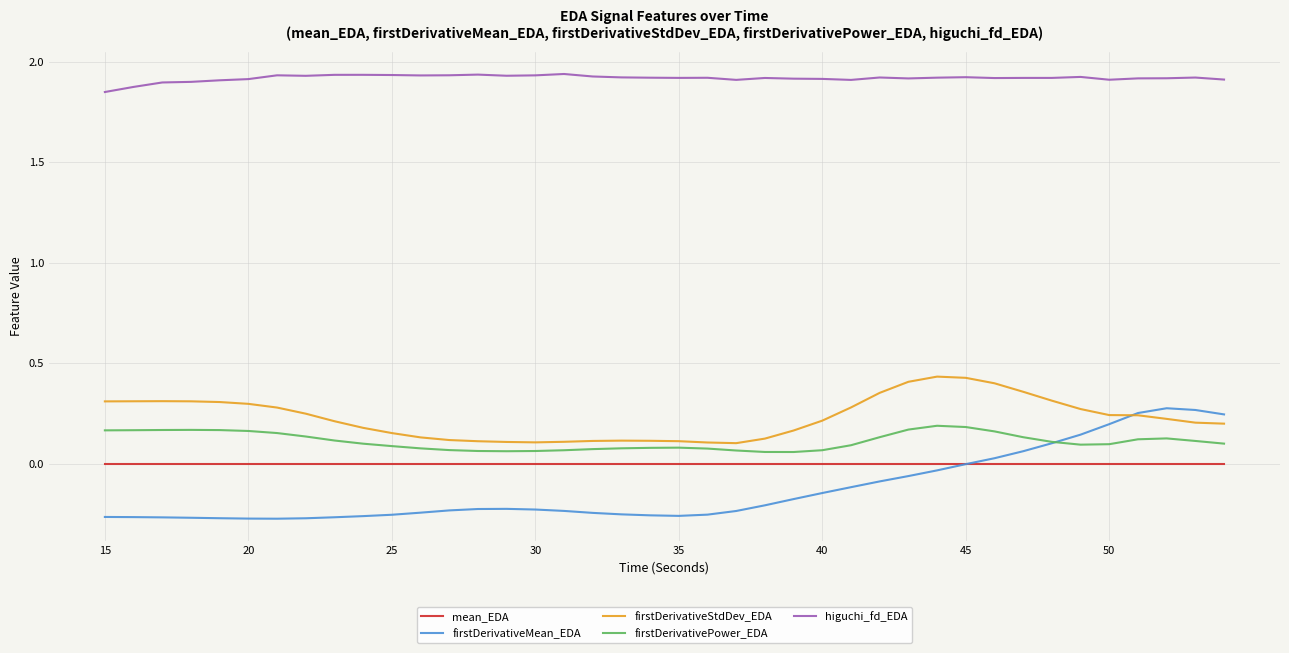

List the series in order of their peak value, highest first.

higuchi_fd_EDA, firstDerivativeStdDev_EDA, firstDerivativeMean_EDA, firstDerivativePower_EDA, mean_EDA